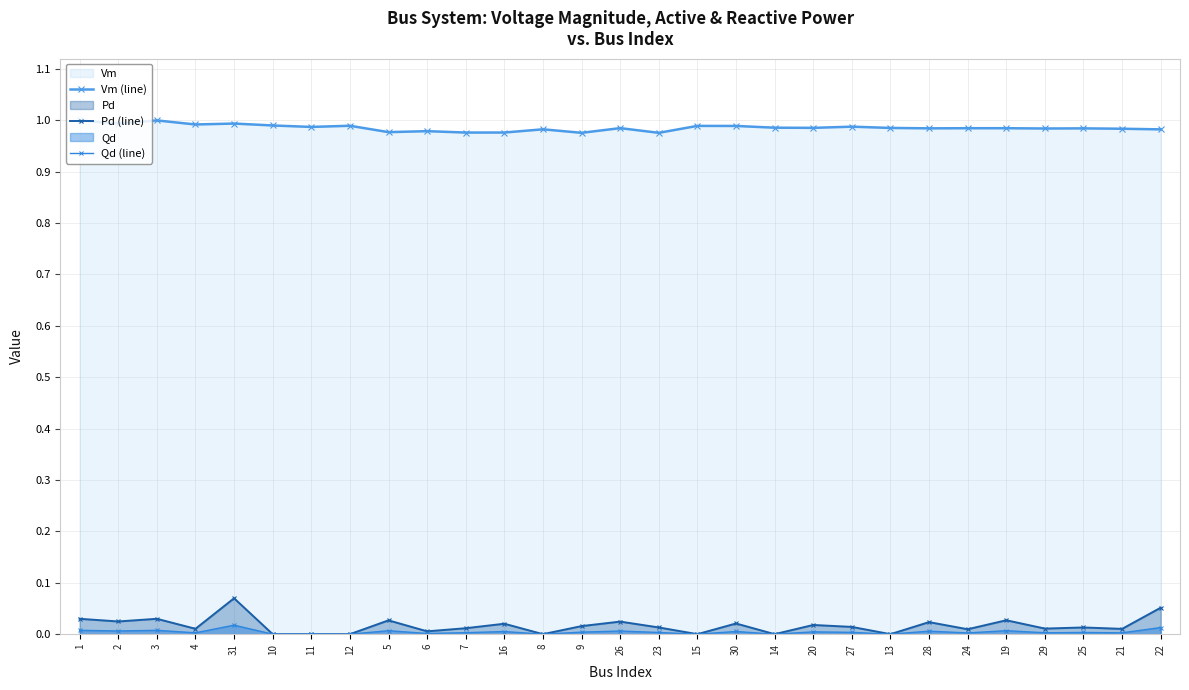

Where is the first local minimum for Pd (line)?

2